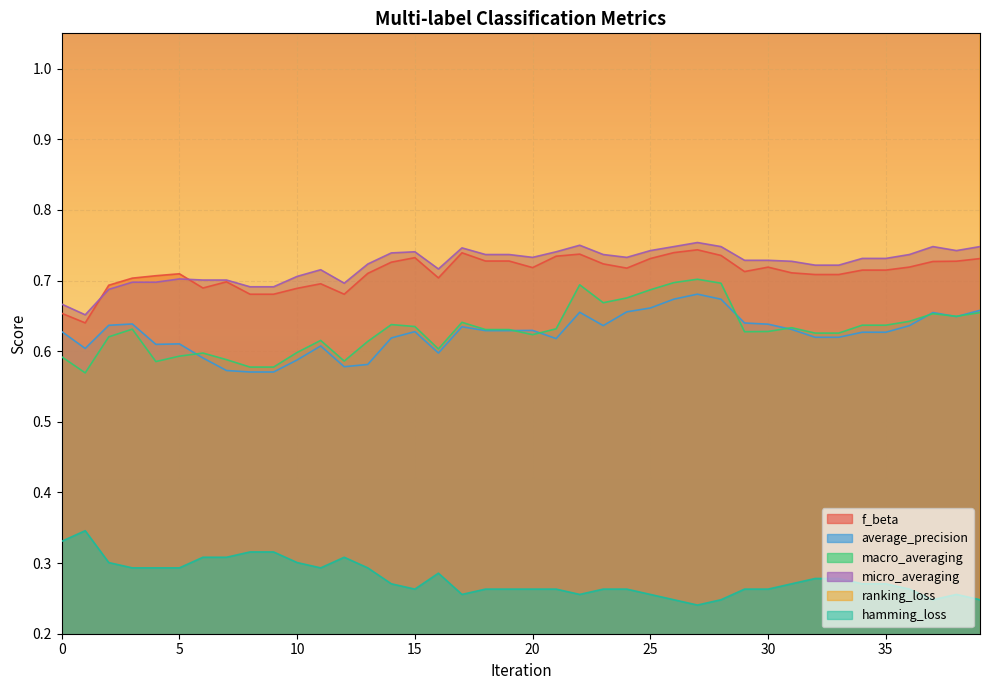

True or false: macro_averaging has a value of 0.4 at 12.

False